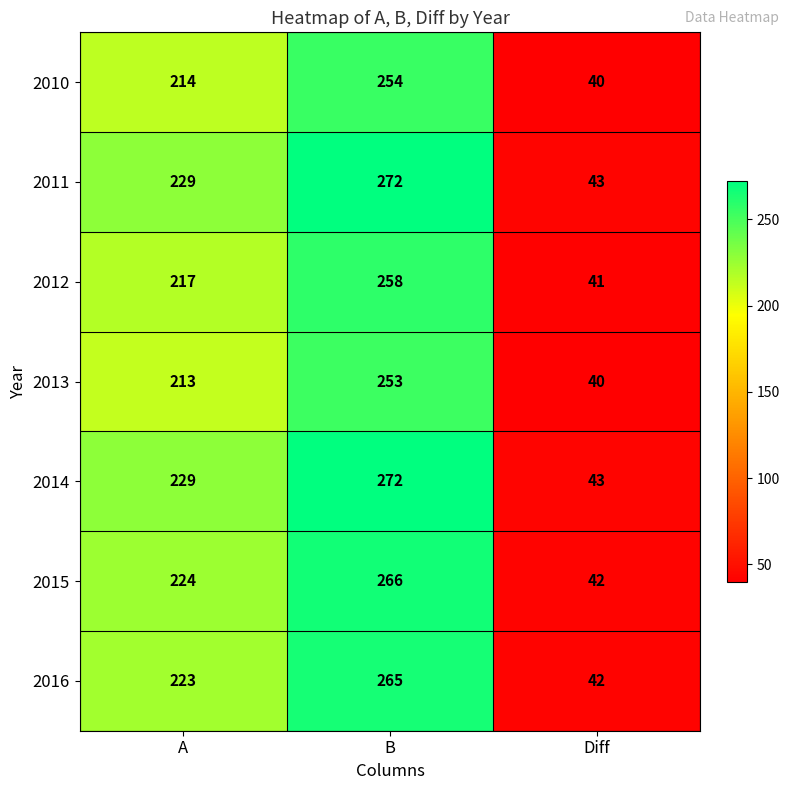

At how many categories does at least one series exceed 117?

2